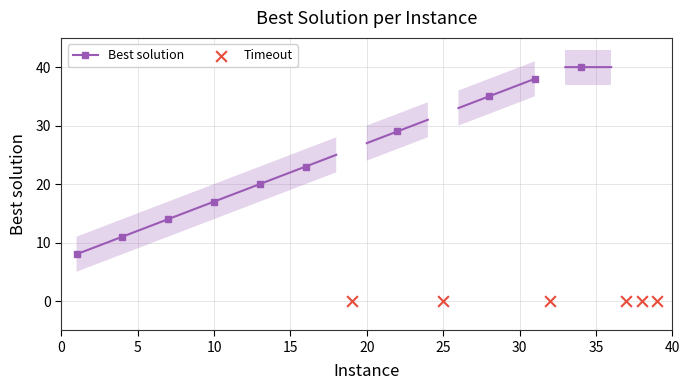

What is the change in value from 19 to 24?

+31